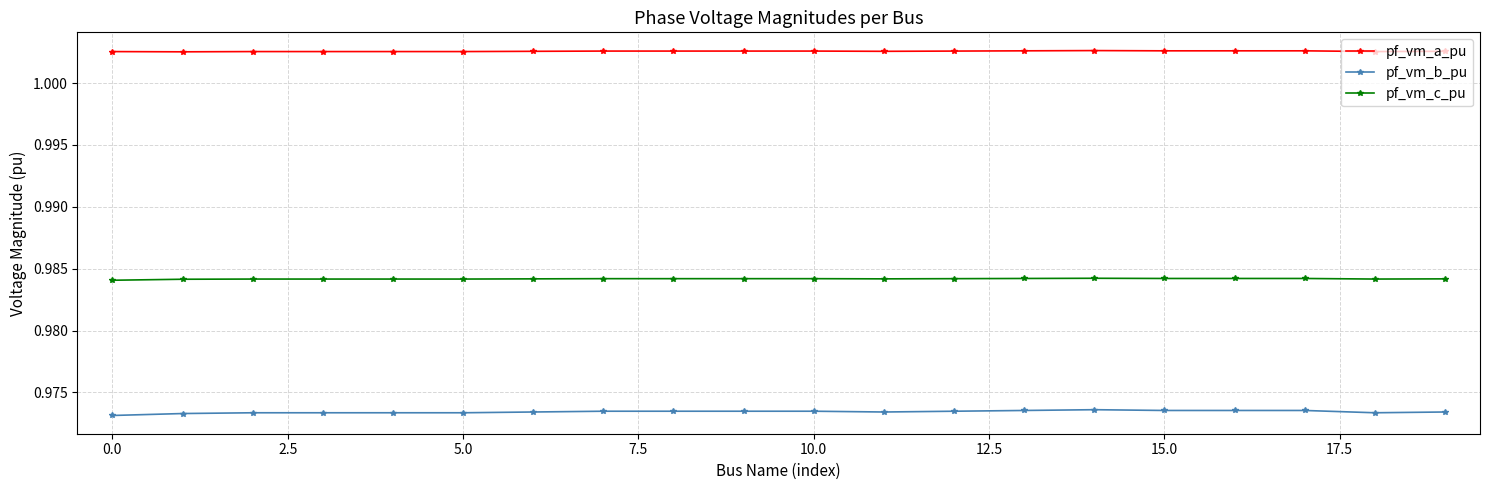

What is the sum of all pf_vm_b_pu values?

19.5